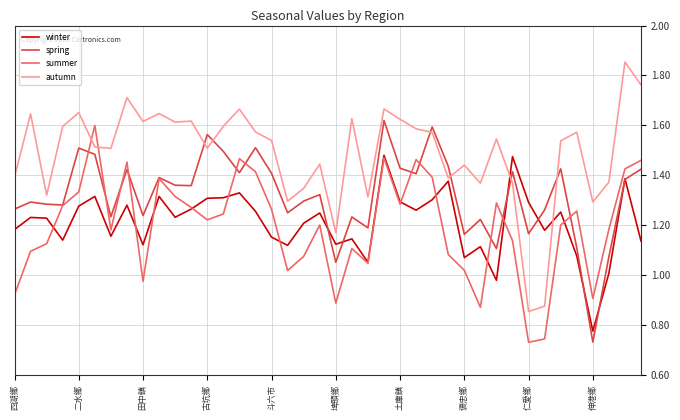

Which series has the largest range (max minus min)?

autumn